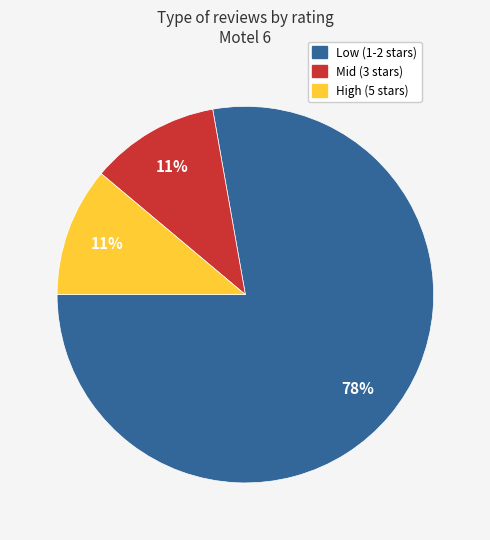

How many slices are in this pie chart?

3